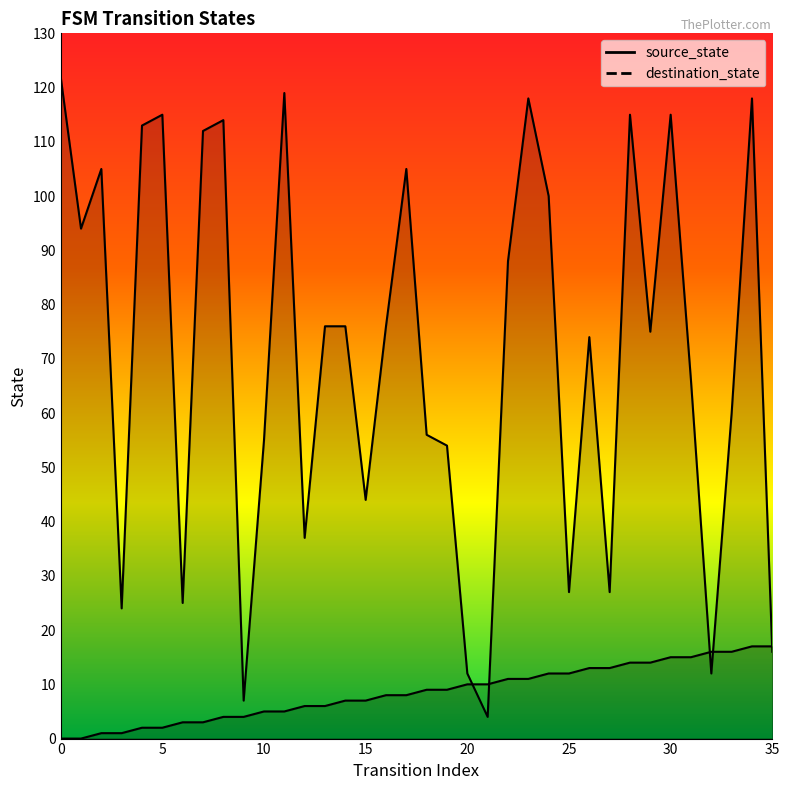

Rank the categories by source_state value from lowest to highest.

0, 1, 2, 3, 4, 5, 6, 7, 8, 9, 10, 11, 12, 13, 14, 15, 16, 17, 18, 19, 20, 21, 22, 23, 24, 25, 26, 27, 28, 29, 30, 31, 32, 33, 34, 35